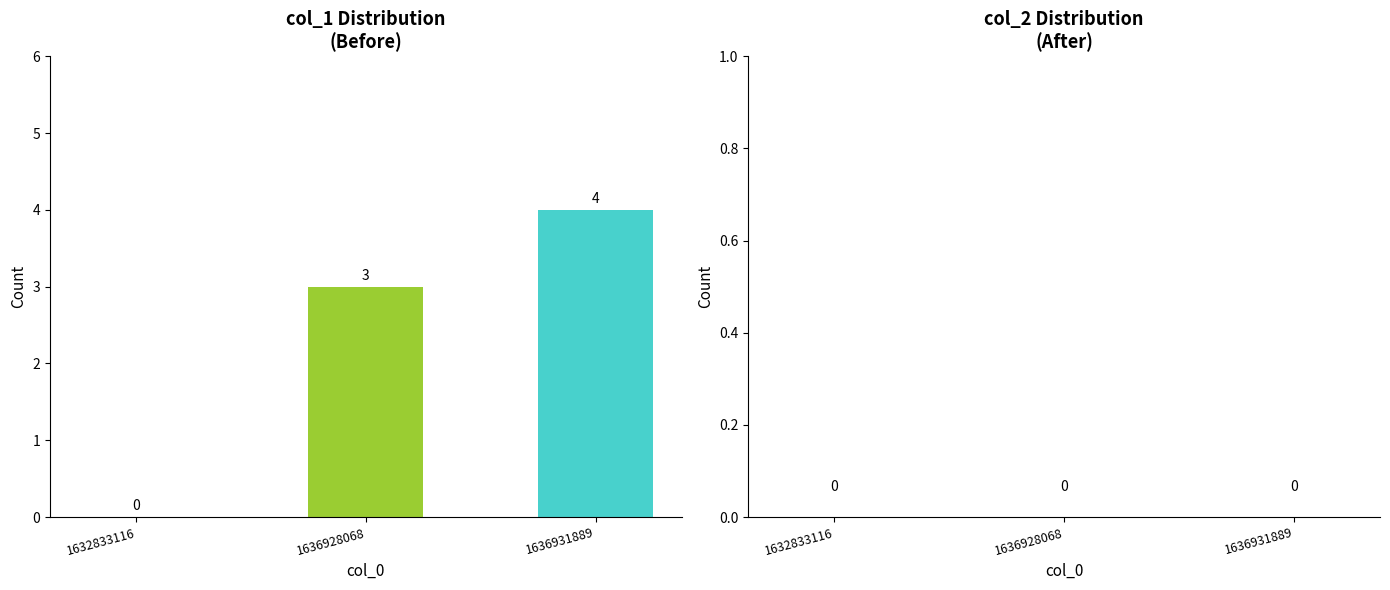

True or false: the data shows 5 at 1636928068.

False